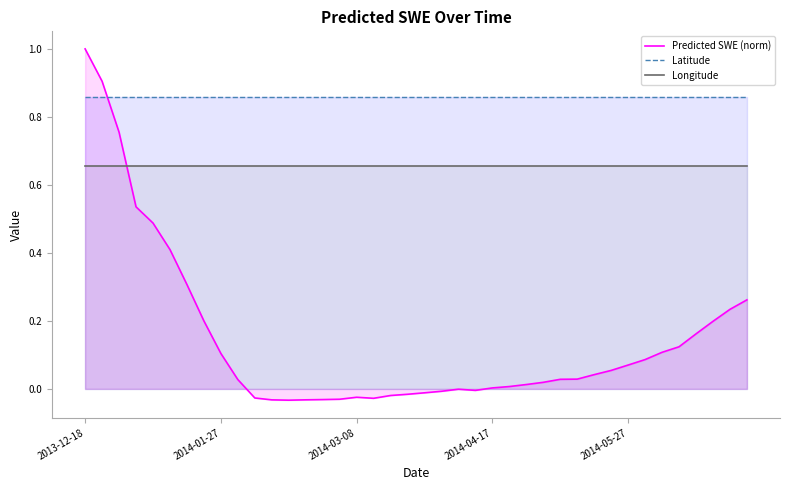

What are all the series names shown in the legend?

Predicted SWE (norm), Latitude, Longitude